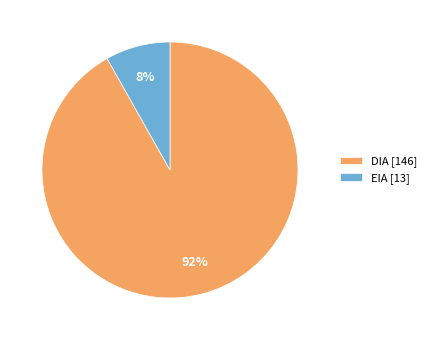

To the nearest percent, what portion does DIA represent?

92%